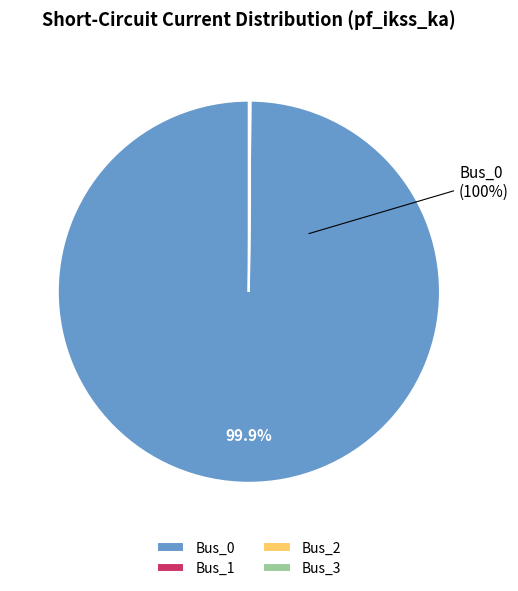

Which category has the biggest portion of the pie?

Bus_0